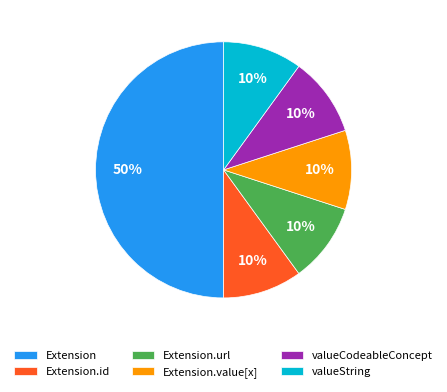

To the nearest percent, what is the difference between the largest and smallest slice percentages?

40%